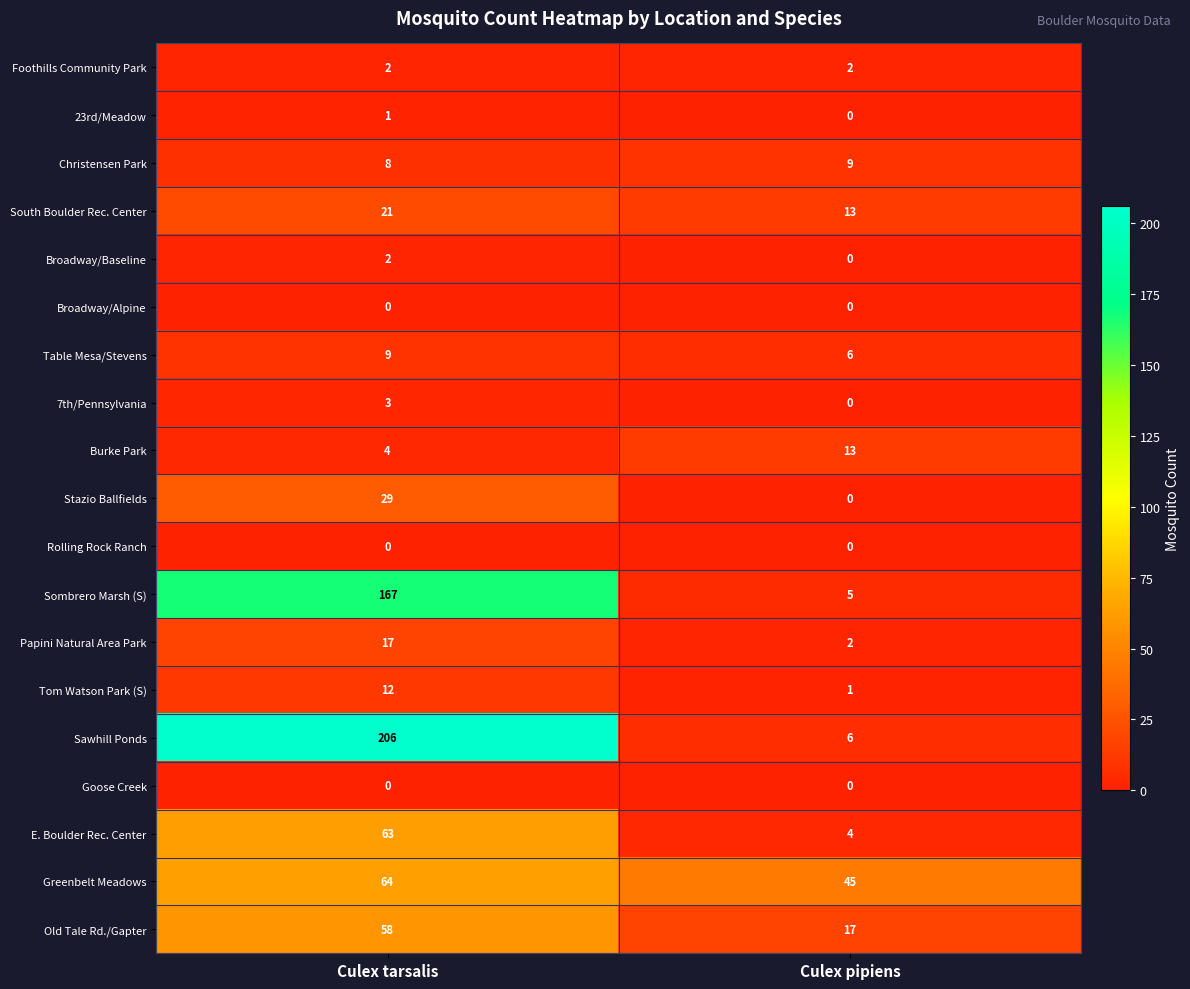

What is the sum of all E. Boulder Rec. Center values?

67